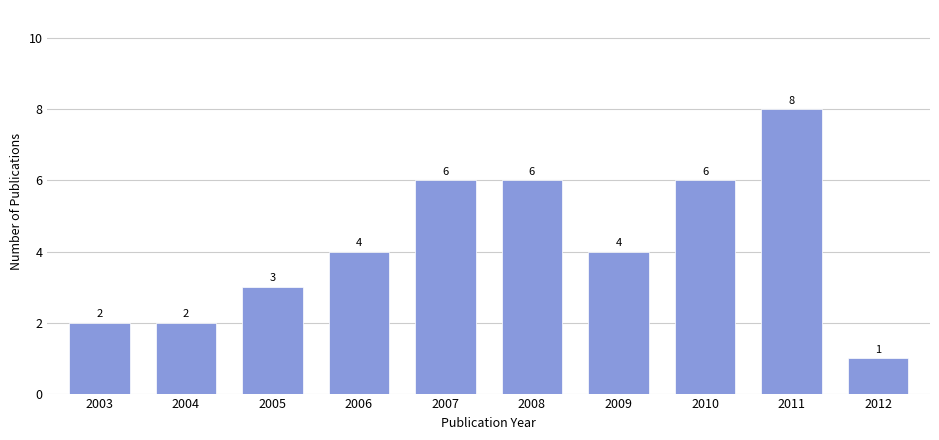

How many bars are there in total?

10